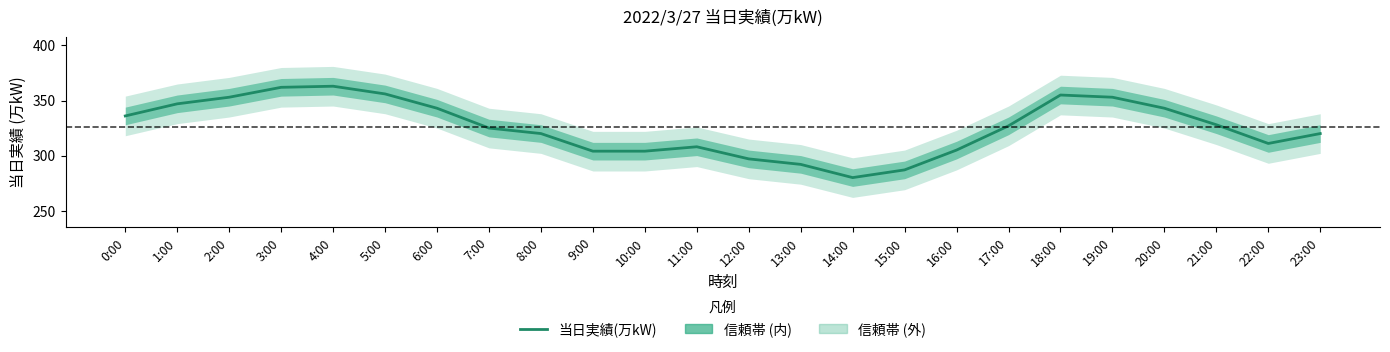

How many interior local peaks (higher than both neighbors) does the data have?

3